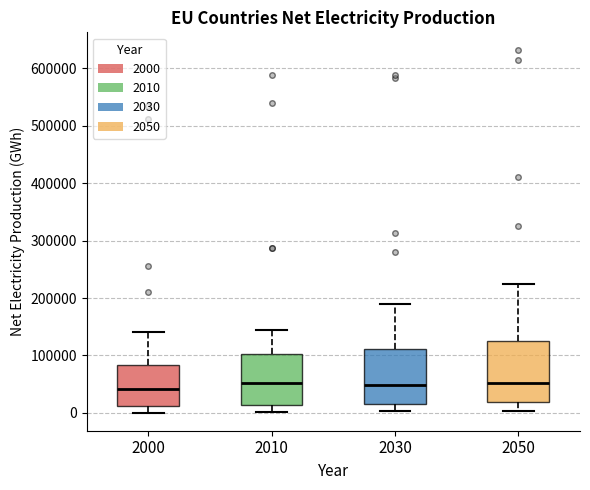

Reading left to right, transcribe this box plot: for each box, give where its median line is, the range the box spans, and where its two whiskers end, as read against the y-axis. The values are not printed on the chart, so give them approximately, as read against the axis.

2000: median 40000, box 10000 to 80000, whiskers 0 to 140000
2010: median 50000, box 10000 to 100000, whiskers 0 to 150000
2030: median 50000, box 20000 to 110000, whiskers 0 to 190000
2050: median 50000, box 20000 to 120000, whiskers 0 to 230000